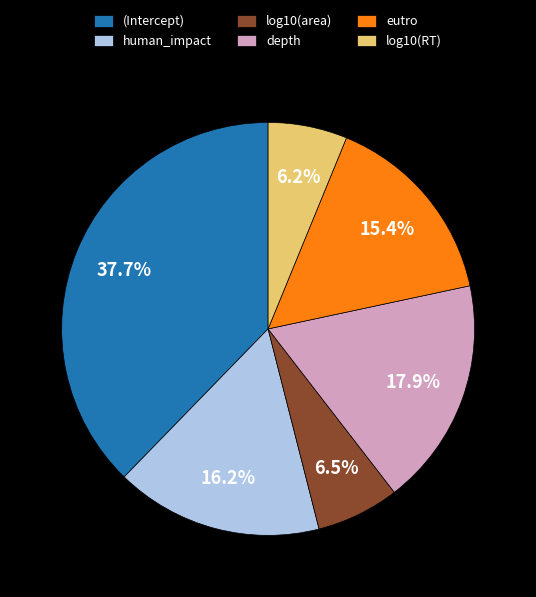

Is eutro the majority of the pie?

No